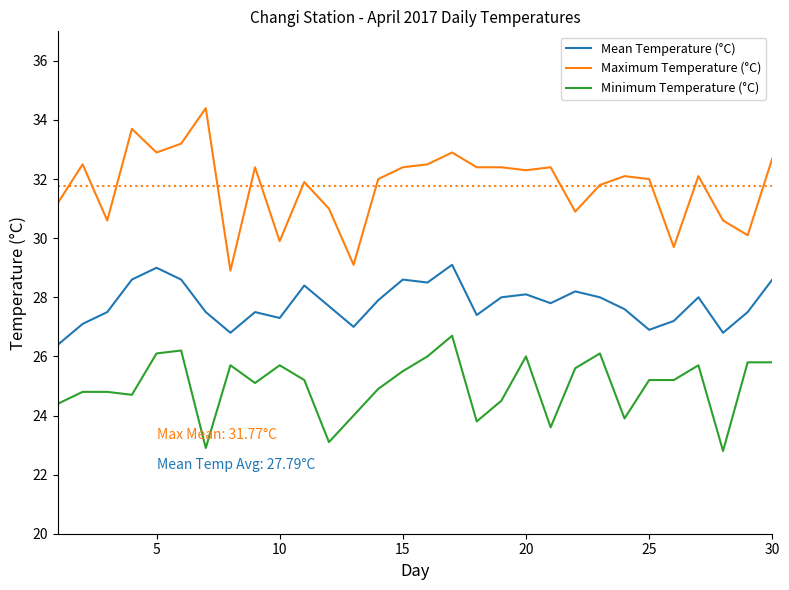

Which series has the largest range (max minus min)?

Maximum Temperature (°C)